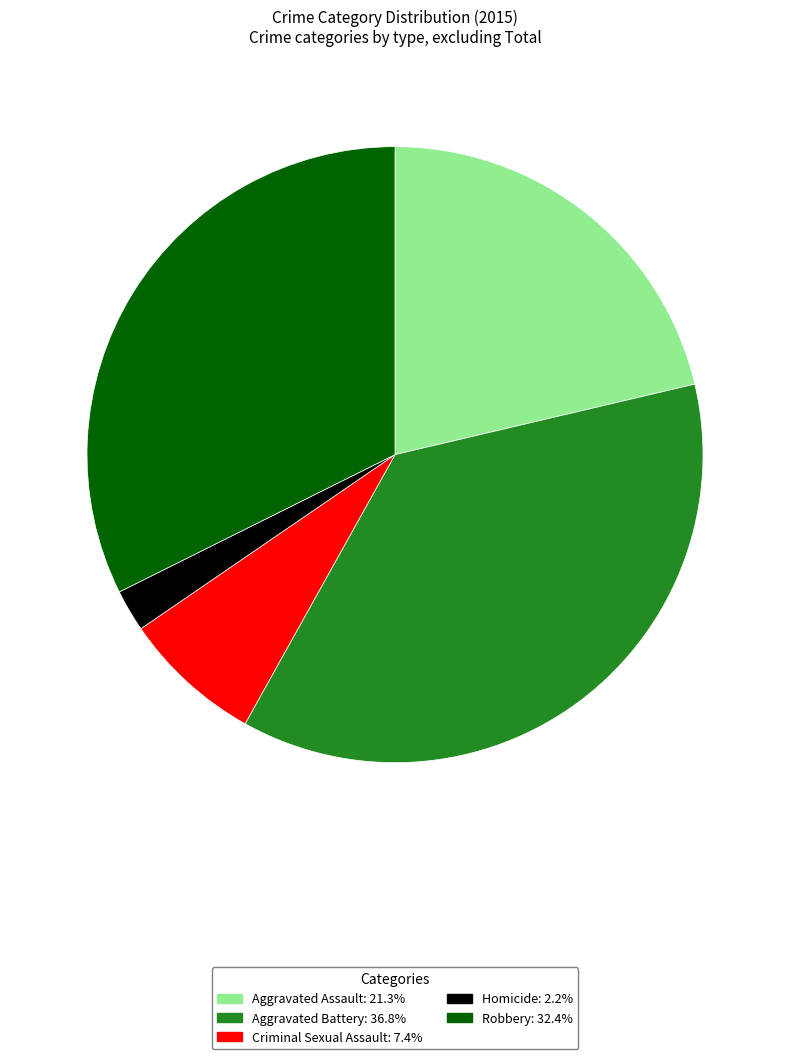

Approximately how many times larger is the value at Aggravated Battery: 36.8% compared to Robbery: 32.4%?

1.1